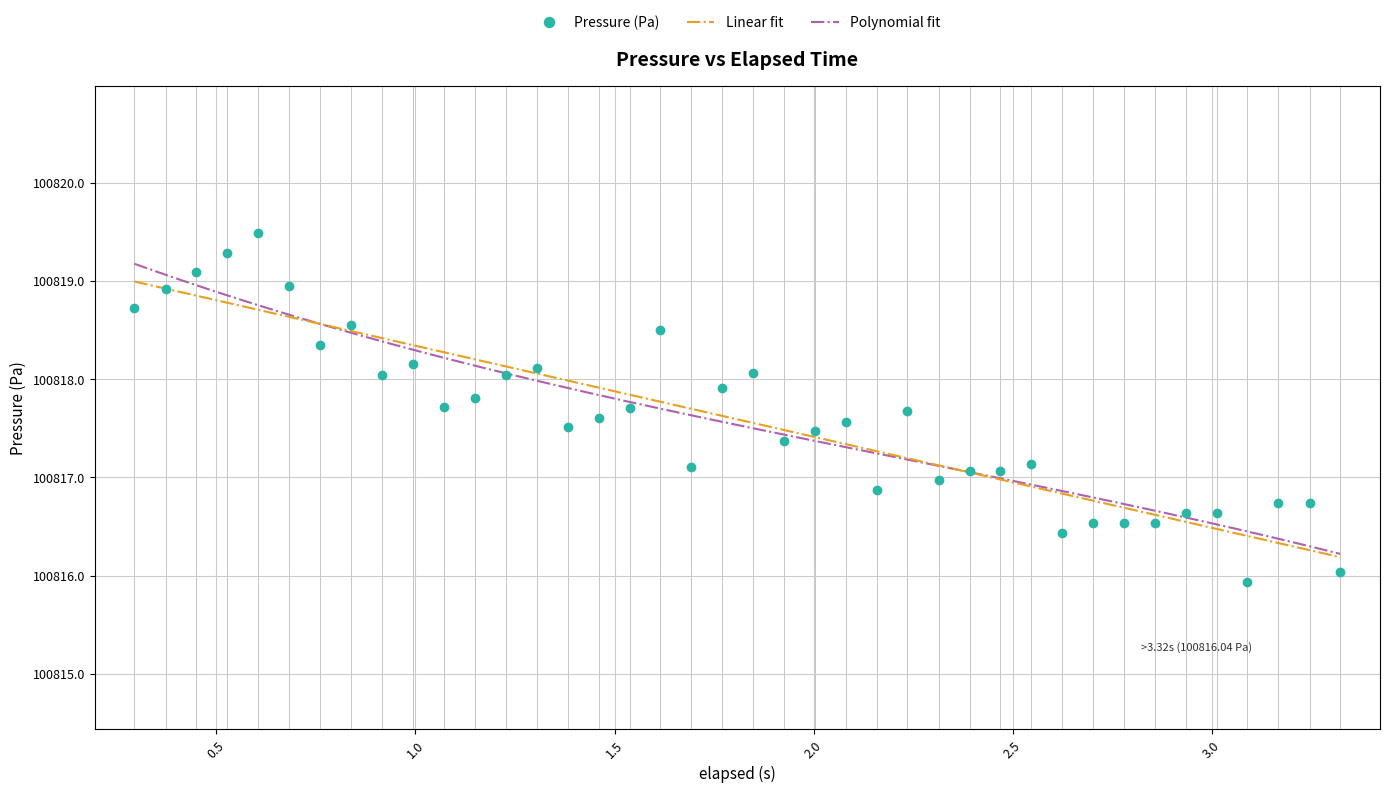

What is the value of the Pressure (Pa) point at the 9th from the left?

100818.0